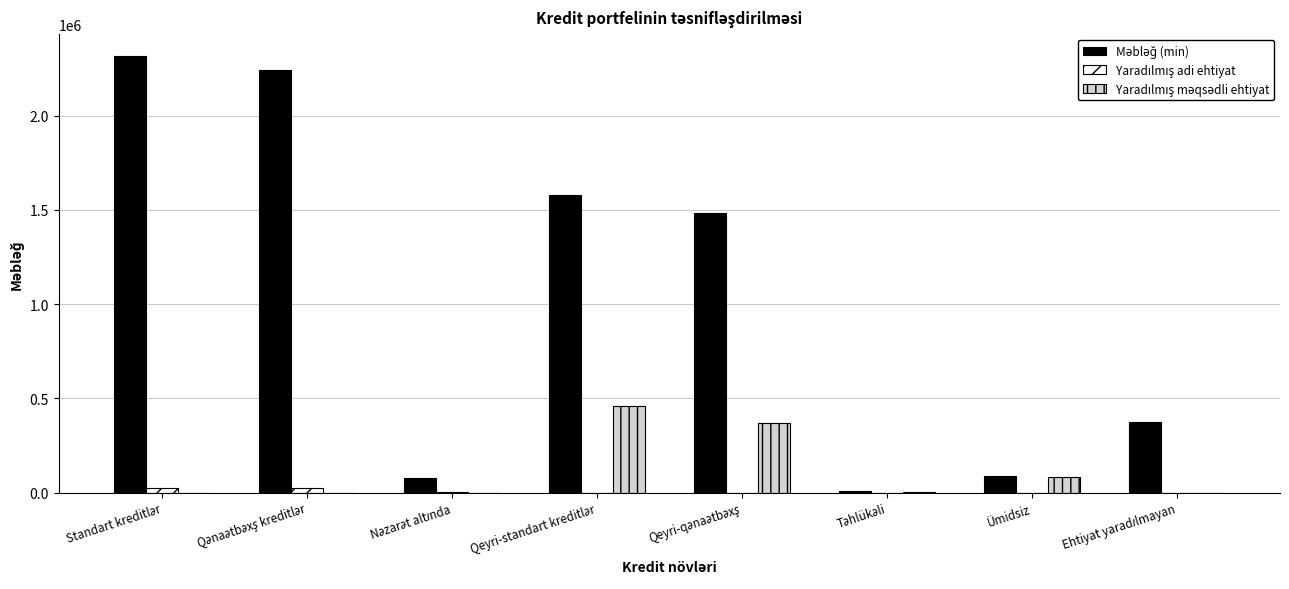

Are the bars horizontal?

No